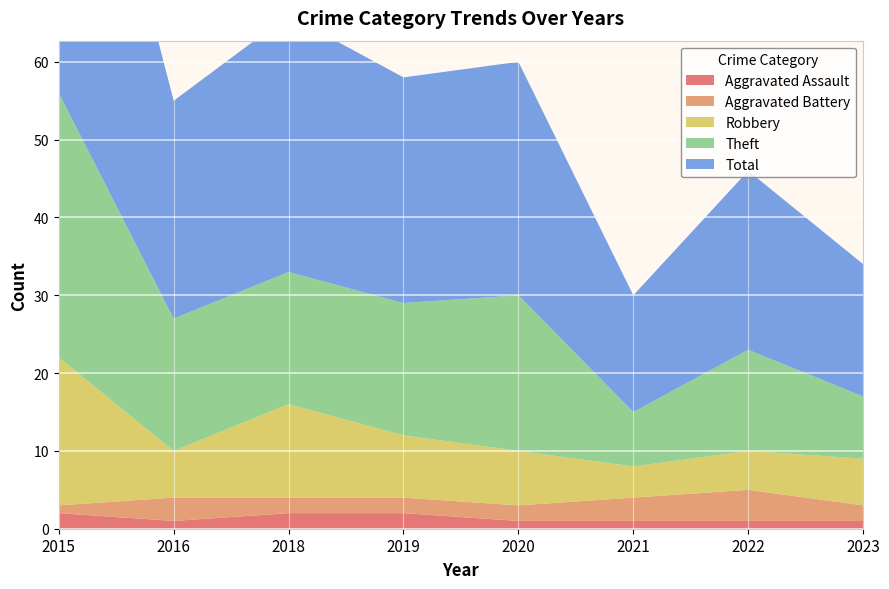

Reading right to left, transcribe all the data shown in this chart.

Aggravated Assault: 1	1	1	1	2	2	1	2
Aggravated Battery: 2	4	3	2	2	2	3	1
Robbery: 6	5	4	7	8	12	6	19
Theft: 8	13	7	20	17	17	17	34
Total: 17	23	15	30	29	33	28	56